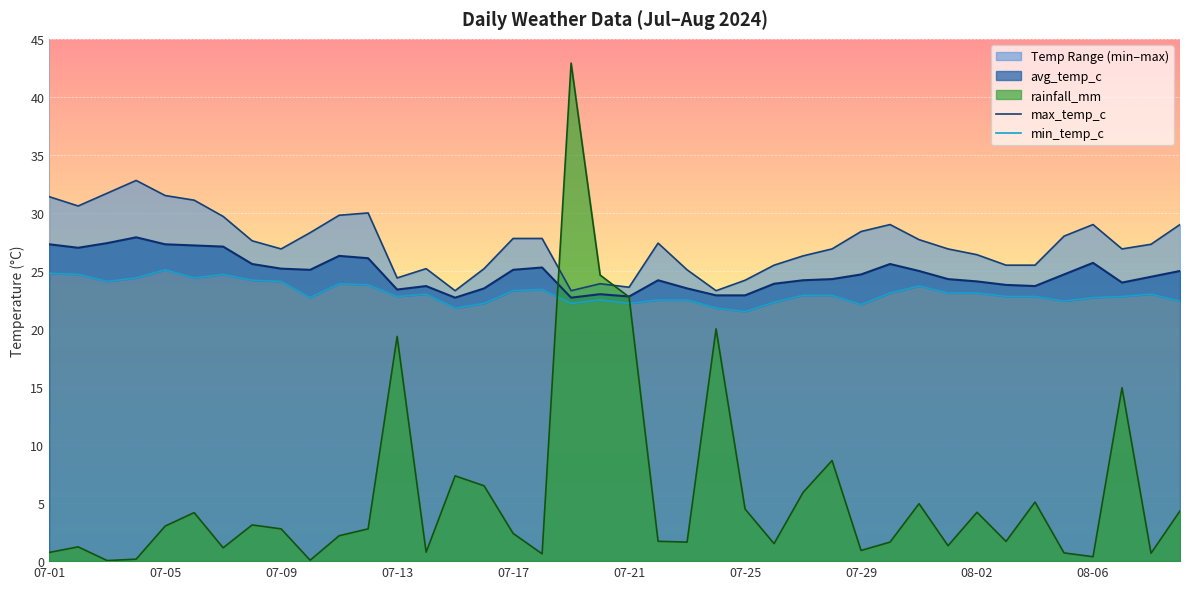

How many lines are shown in the chart?

2